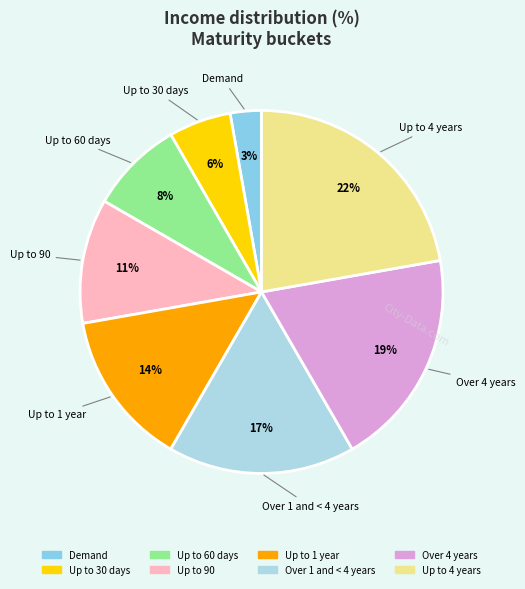

Count the number of slices in the pie.

8